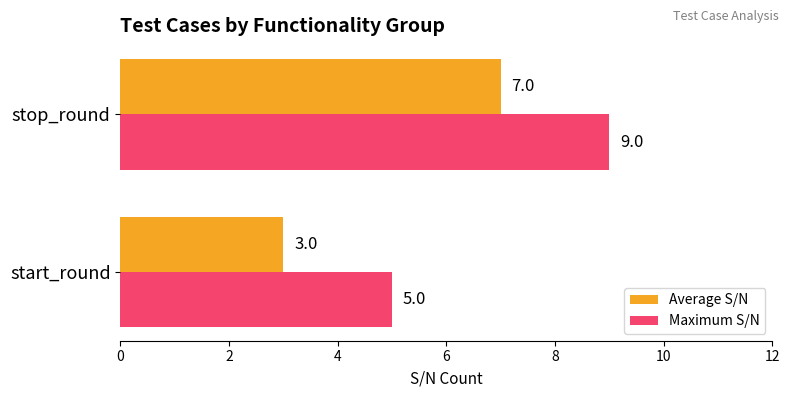

List the series in order of their peak value, lowest first.

Average S/N, Maximum S/N